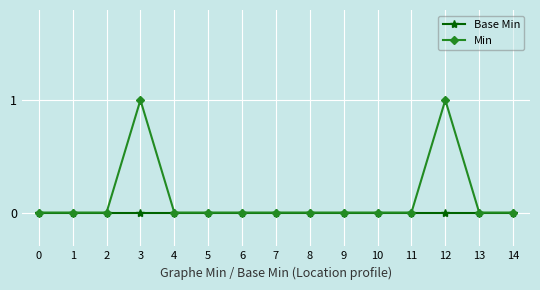

Does the chart have visible grid lines?

Yes